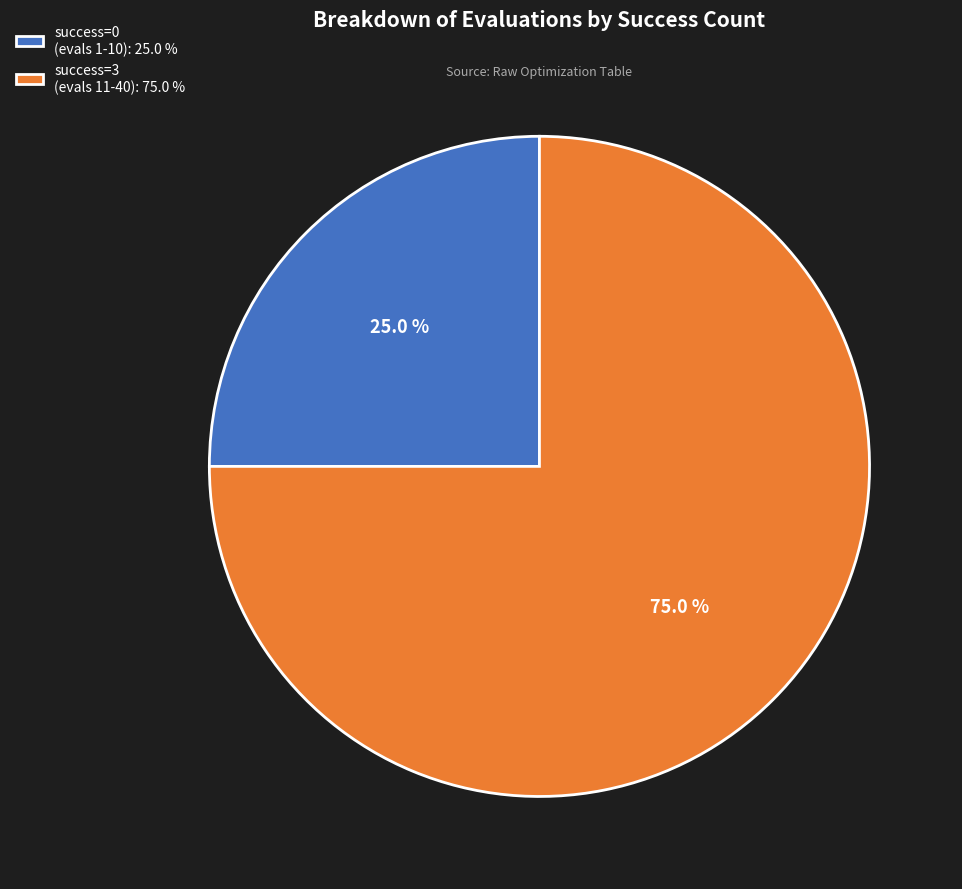

Does success=0 (evals 1-10): 25.0 % represent more than half of the total?

No